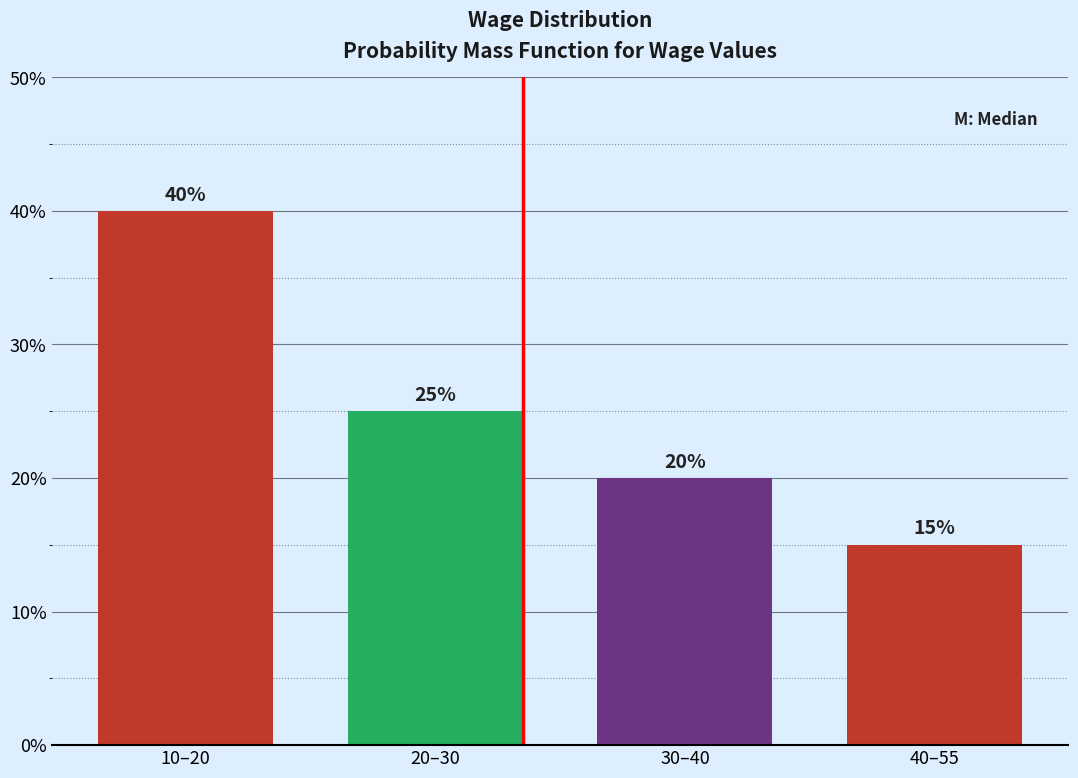

Reading left to right, transcribe all the data shown in this chart.

10–20=40	20–30=25	30–40=20	40–55=15